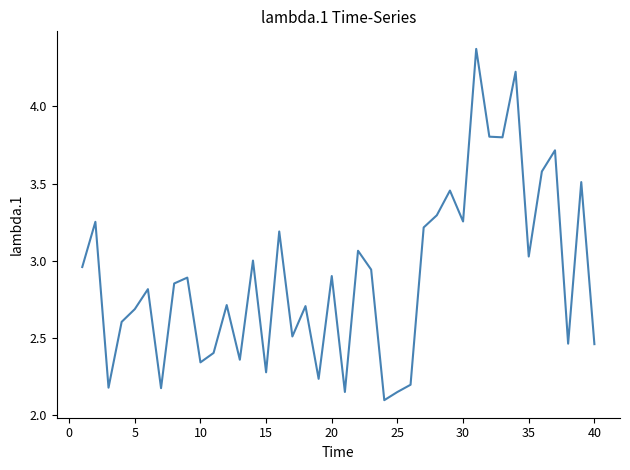

What is the smallest value displayed?

2.1